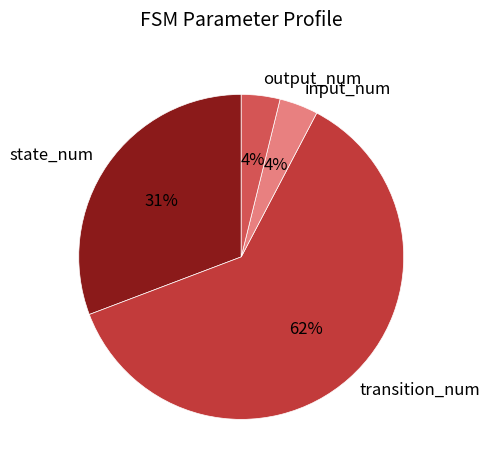

Approximately how many times larger is the value at output_num compared to input_num?

1.0